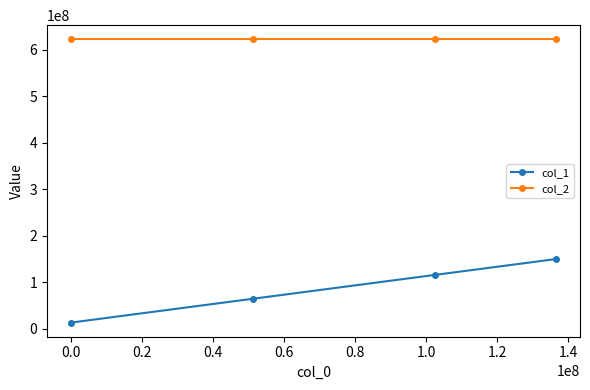

Rank the series by their maximum value, from highest to lowest.

col_2, col_1